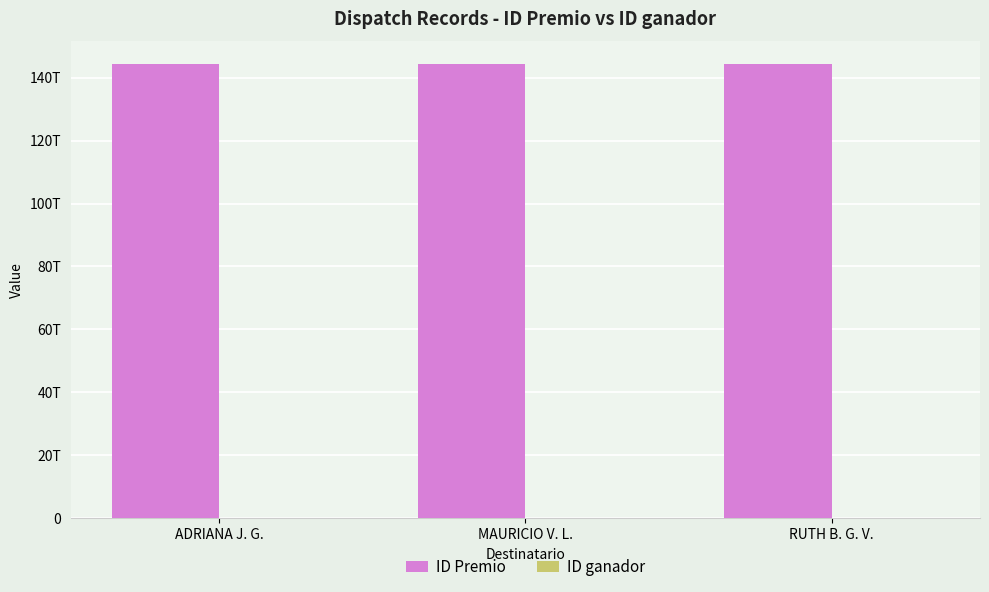

Are the bars horizontal?

No